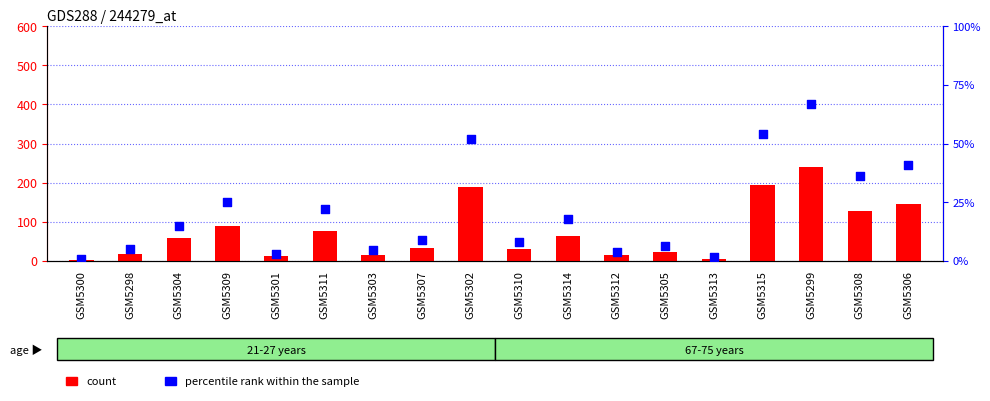

What is the total value across all series at GSM5298?

23.1